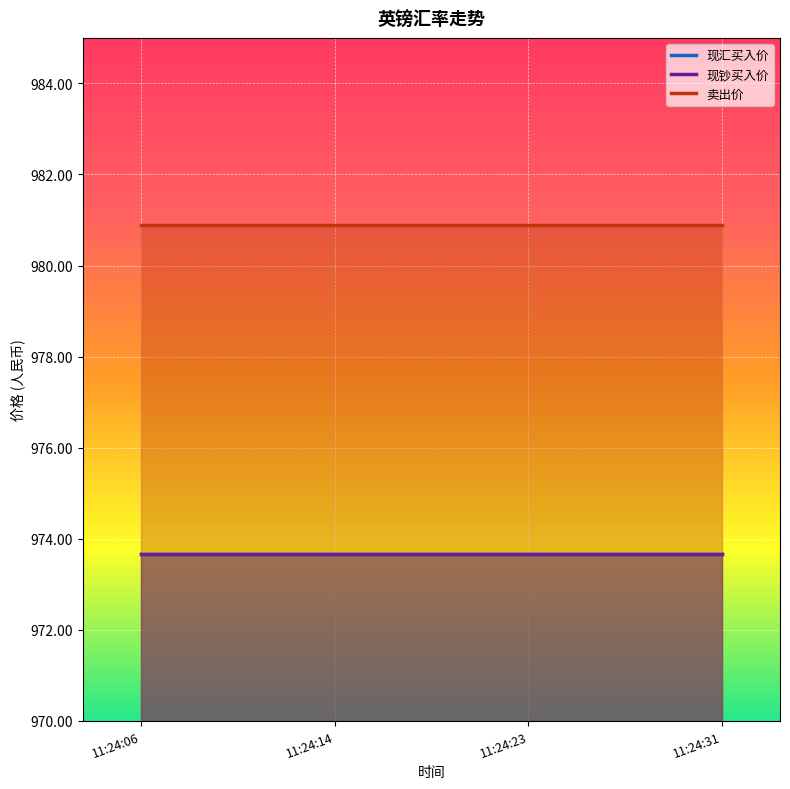

Is it true that 现钞买入价 equals 551.5 at 11:24:23?

False